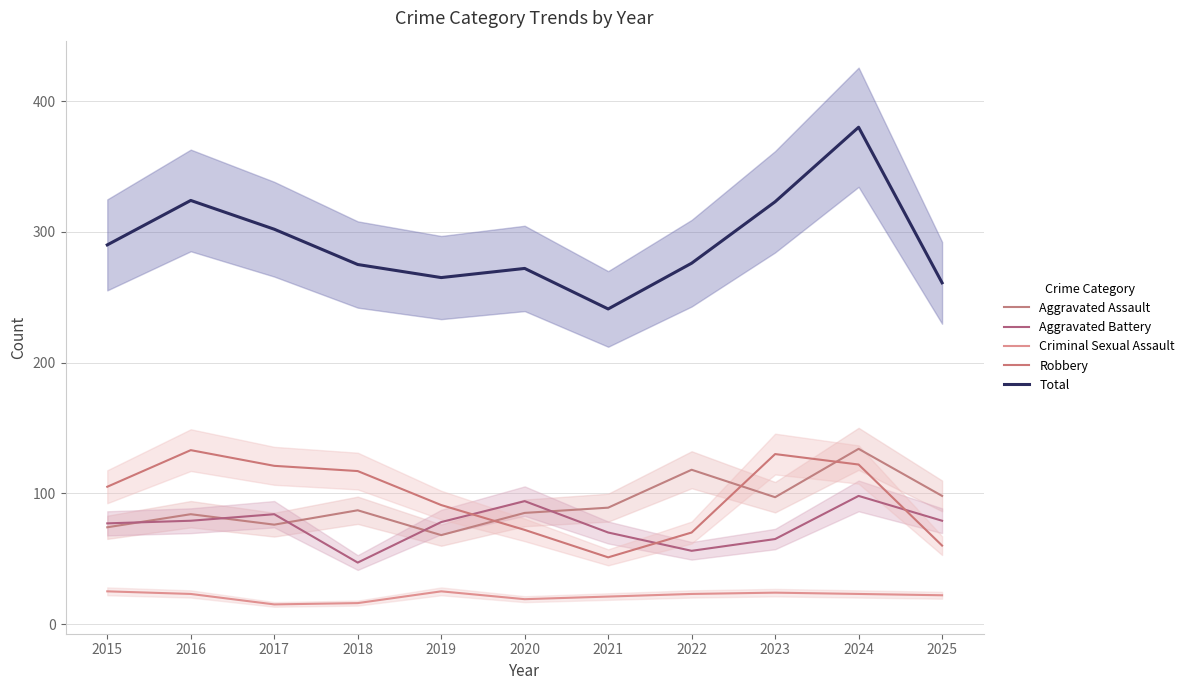

What is the sum of the Aggravated Battery values at 2019 and 2022?

134